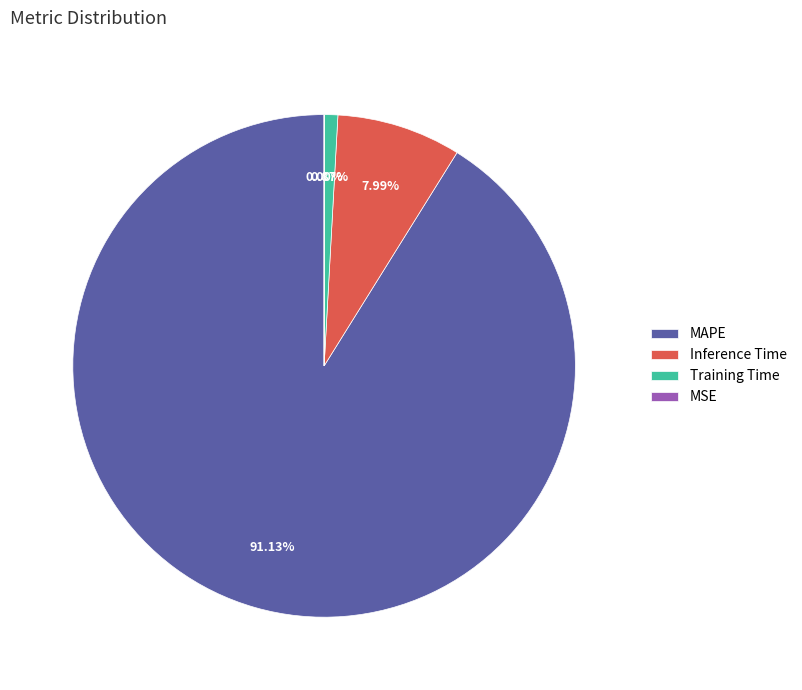

What is the largest slice in the pie chart?

MAPE